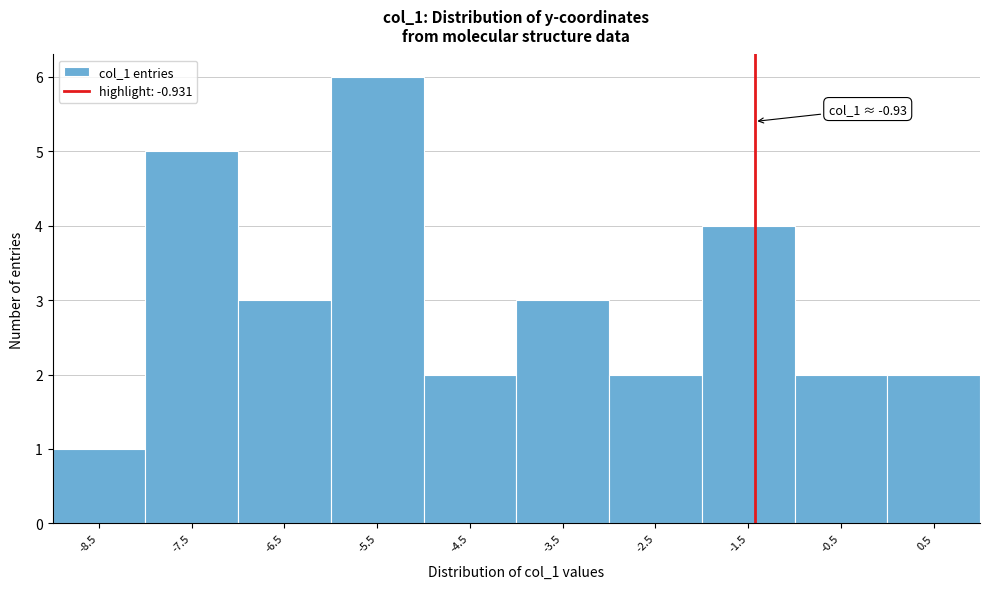

Reading left to right, list all the values displayed in this chart.

1	5	3	6	2	3	2	4	2	2